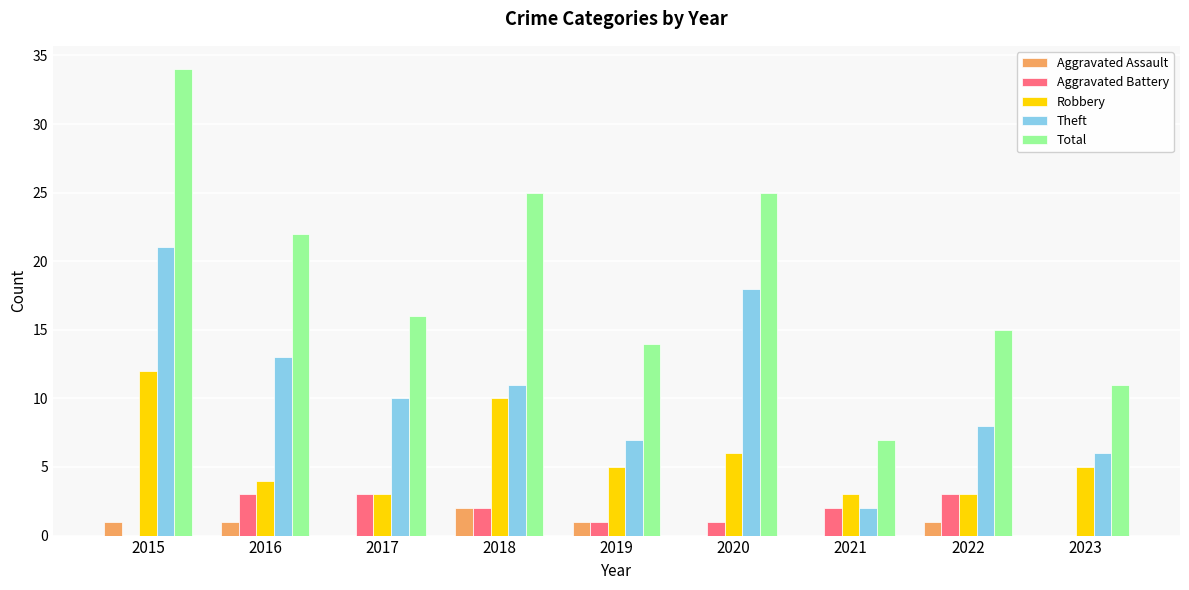

Are the bars horizontal?

No